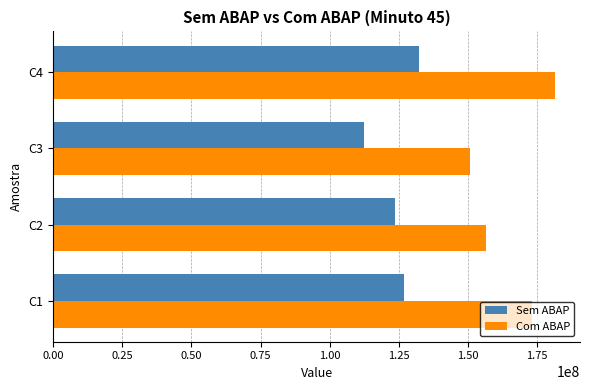

What is the difference between the maximum and minimum values in the Sem ABAP series?

19964224.0